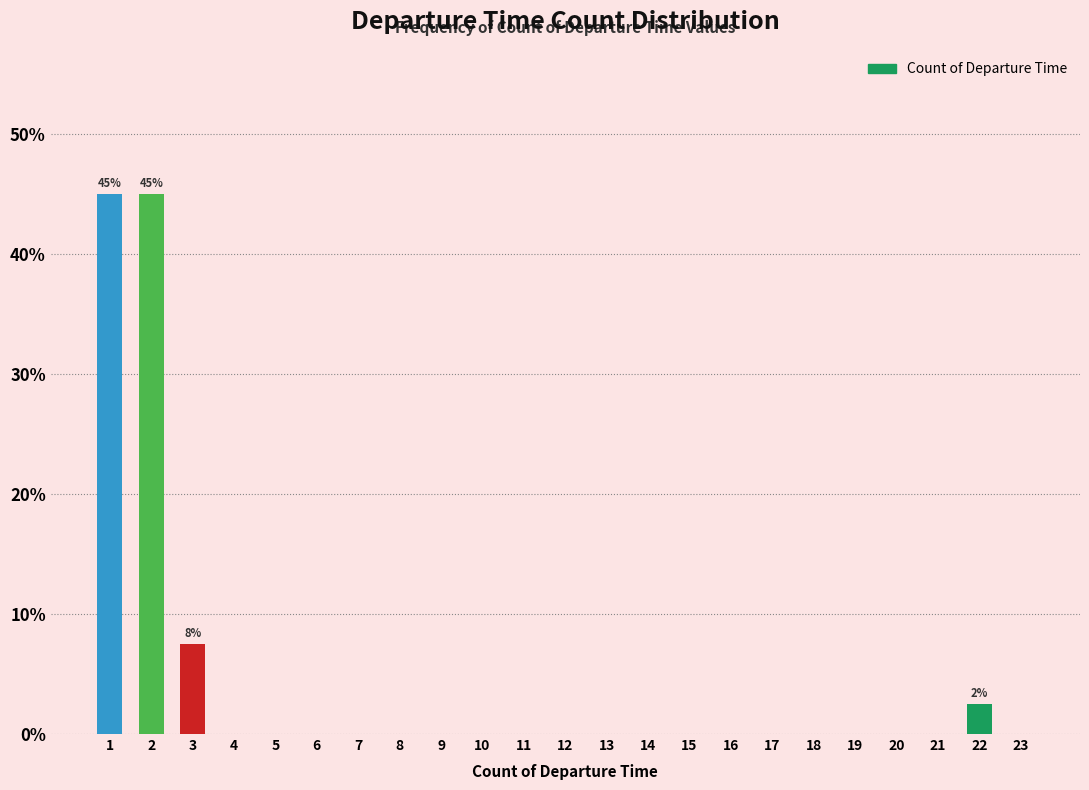

Reading left to right, transcribe all the data shown in this chart.

1=45.0	2=45.0	3=7.5	4=0.0	5=0.0	6=0.0	7=0.0	8=0.0	9=0.0	10=0.0	11=0.0	12=0.0	13=0.0	14=0.0	15=0.0	16=0.0	17=0.0	18=0.0	19=0.0	20=0.0	21=0.0	22=2.5	23=0.0